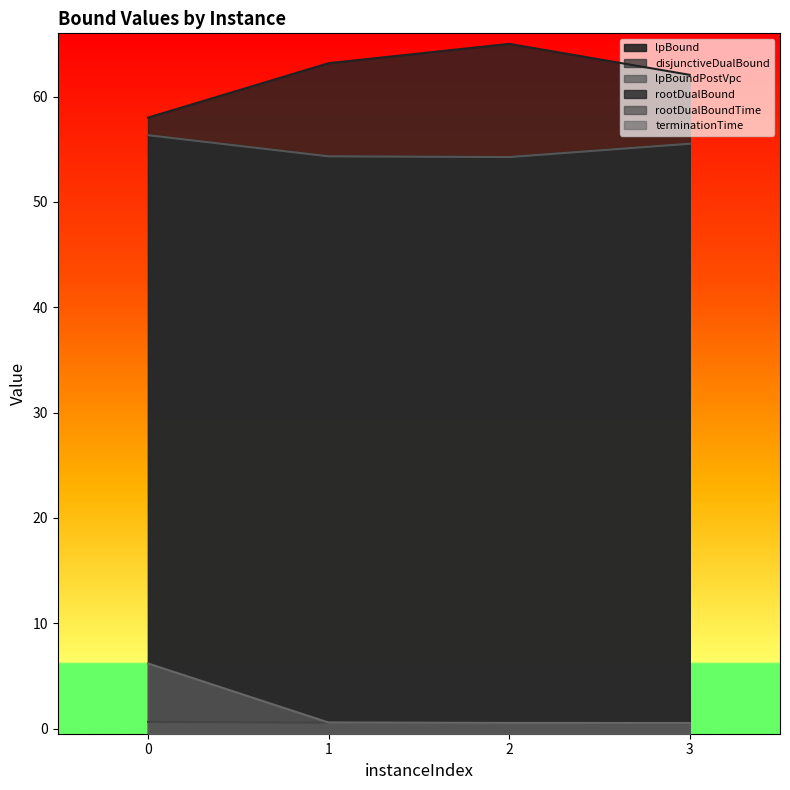

True or false: lpBoundPostVpc and rootDualBoundTime cross at least once.

False